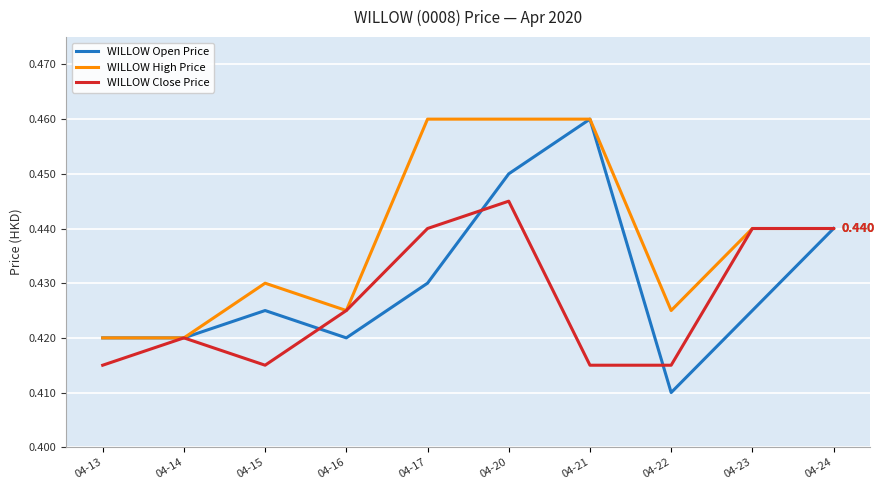

How many WILLOW High Price values are between 0 and 1?

10